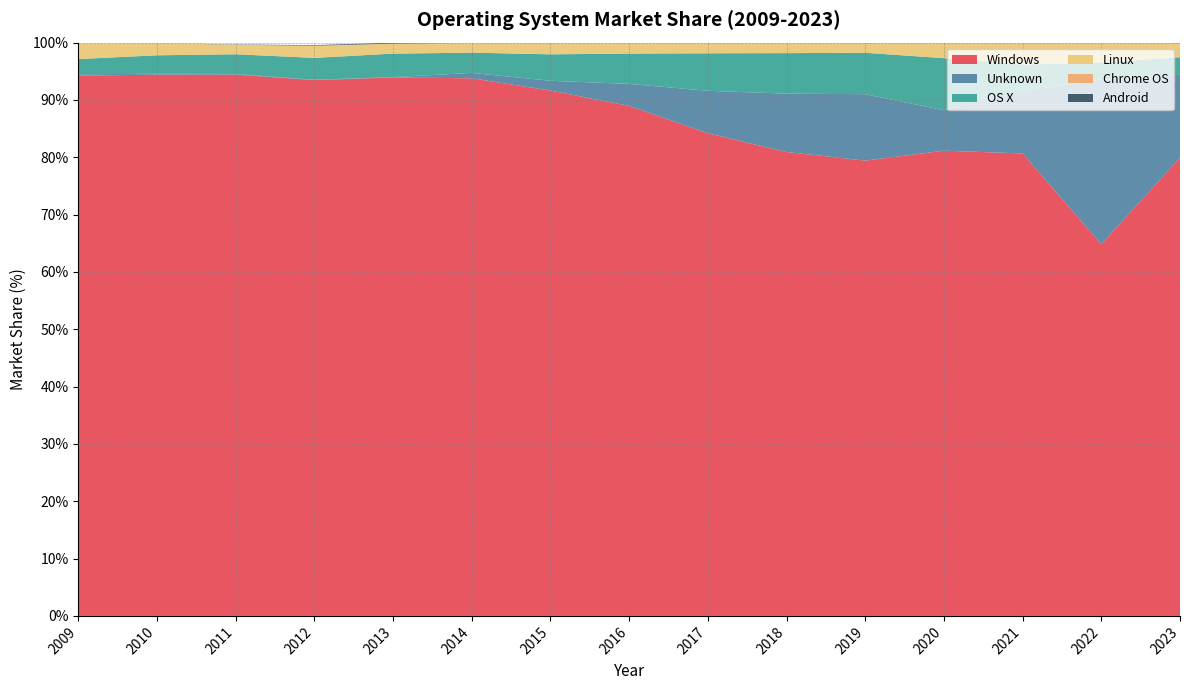

Reading right to left, list all the values displayed in this chart.

Windows: 2023=79.9	2022=64.8	2021=80.7	2020=81.2	2019=79.4	2018=80.9	2017=84.2	2016=89.0	2015=91.6	2014=93.8	2013=93.9	2012=93.5	2011=94.4	2010=94.4	2009=94.2
Unknown: 2023=14.5	2022=28.7	2021=10.9	2020=7.0	2019=11.6	2018=10.2	2017=7.4	2016=3.8	2015=1.7	2014=0.9	2013=0.1	2012=0.1	2011=0.1	2010=0.2	2009=0.2
OS X: 2023=3.1	2022=3.0	2021=4.6	2020=9.1	2019=7.2	2018=7.1	2017=6.5	2016=5.3	2015=4.6	2014=3.5	2013=4.1	2012=3.8	2011=3.4	2010=3.2	2009=2.6
Linux: 2023=2.4	2022=3.4	2021=3.8	2020=2.6	2019=1.7	2018=1.8	2017=1.8	2016=1.9	2015=2.0	2014=1.7	2013=1.8	2012=2.1	2011=1.7	2010=2.1	2009=2.7
Chrome OS: 2023=0.2	2022=0.1	2021=0.1	2020=0.1	2019=0.0	2018=0.1	2017=0.1	2016=0.1	2015=0.0	2014=0.0	2013=0.0	2012=0.0	2011=0.0	2010=0.0	2009=0.0
Android: 2023=0.0	2022=0.0	2021=0.0	2020=0.0	2019=0.0	2018=0.0	2017=0.0	2016=0.0	2015=0.0	2014=0.0	2013=0.2	2012=0.1	2011=0.1	2010=0.0	2009=0.0